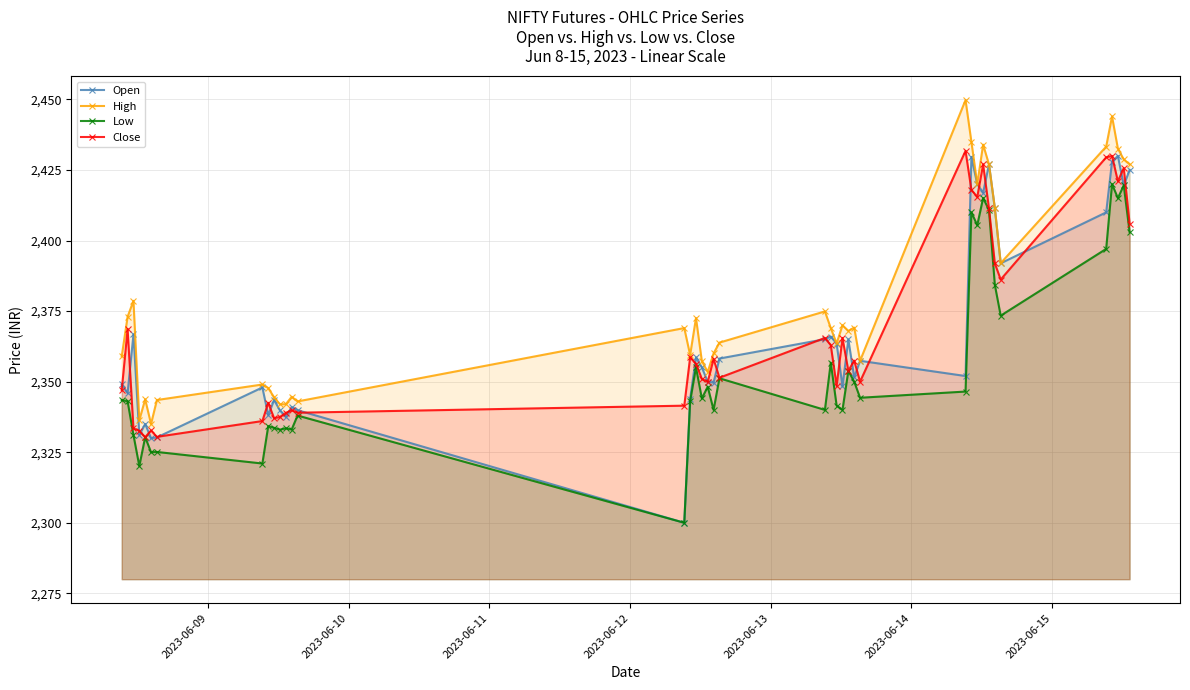

How many lines are shown in the chart?

4